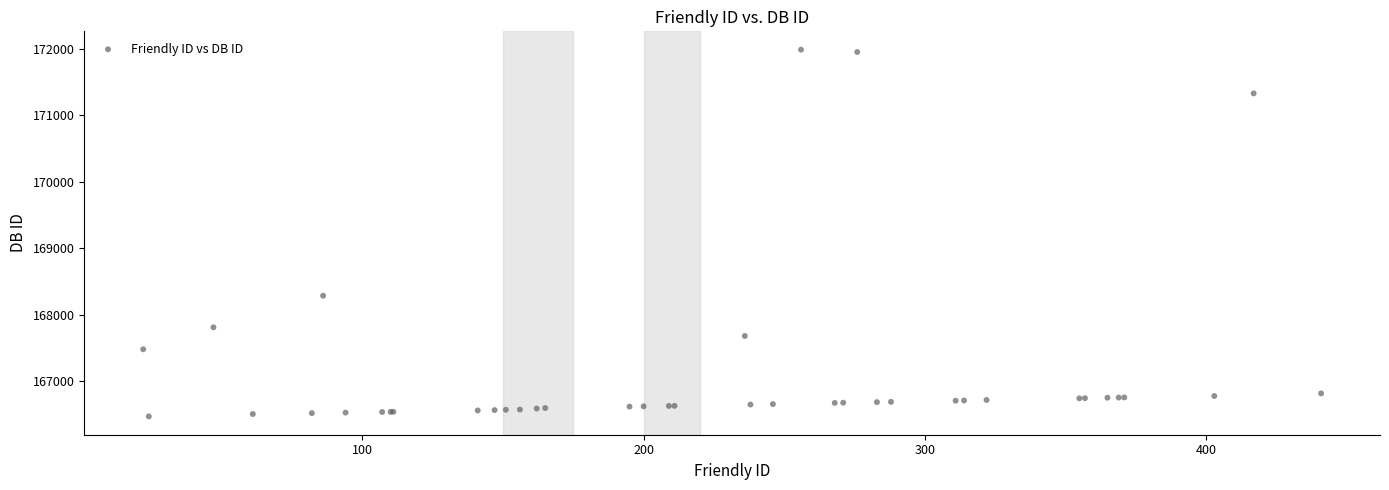

What Y value in the scatter plot is closest to 169231?

168287